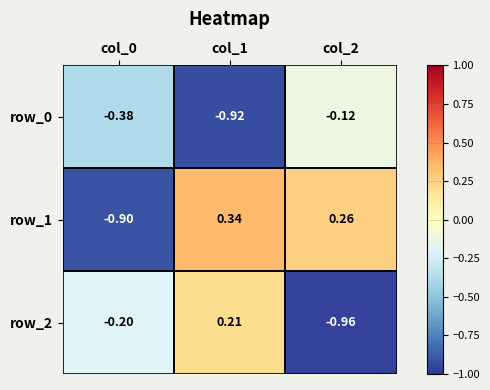

What is the sum of the row_1 values at col_2 and col_0?

-0.6